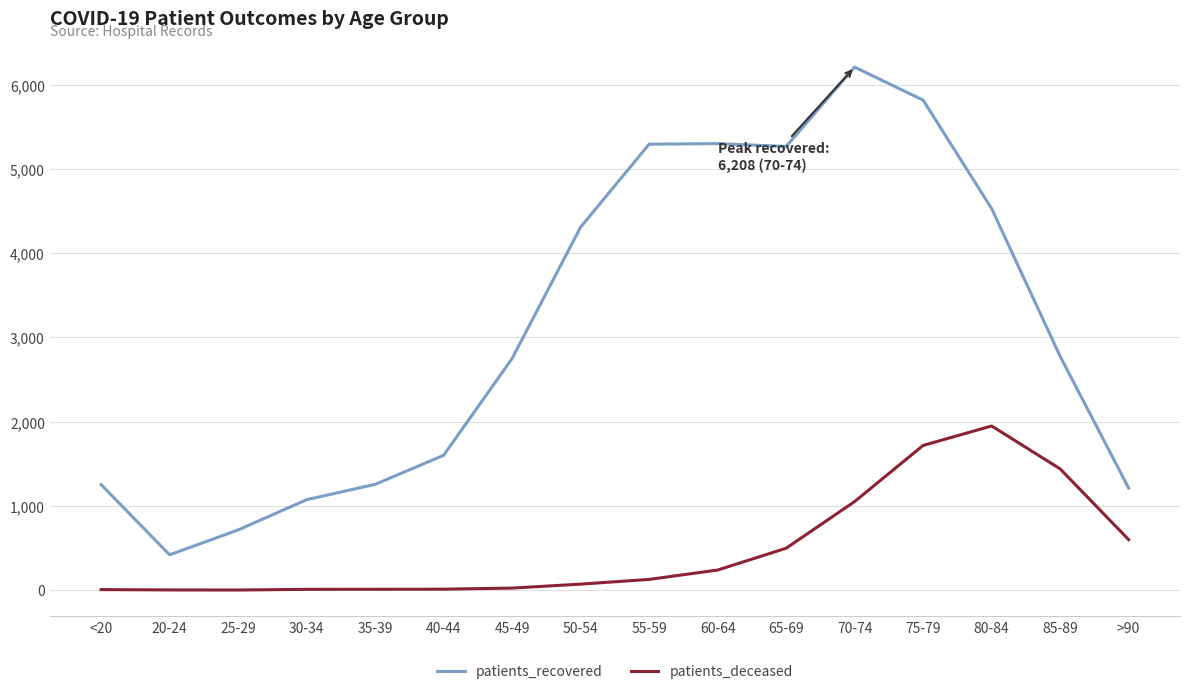

List the series in order of their overall mean, highest first.

patients_recovered, patients_deceased